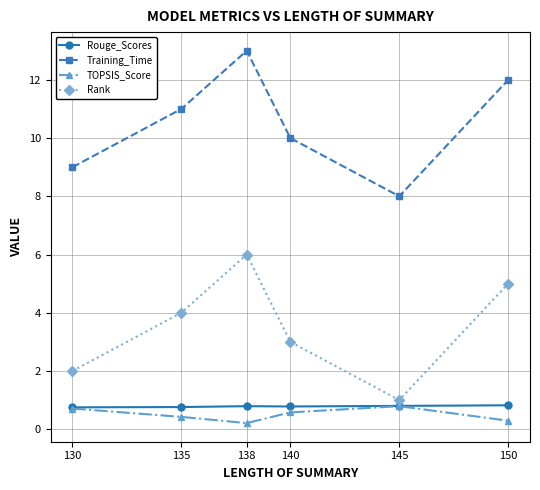

True or false: Training_Time has more than 2 interior local peaks.

False